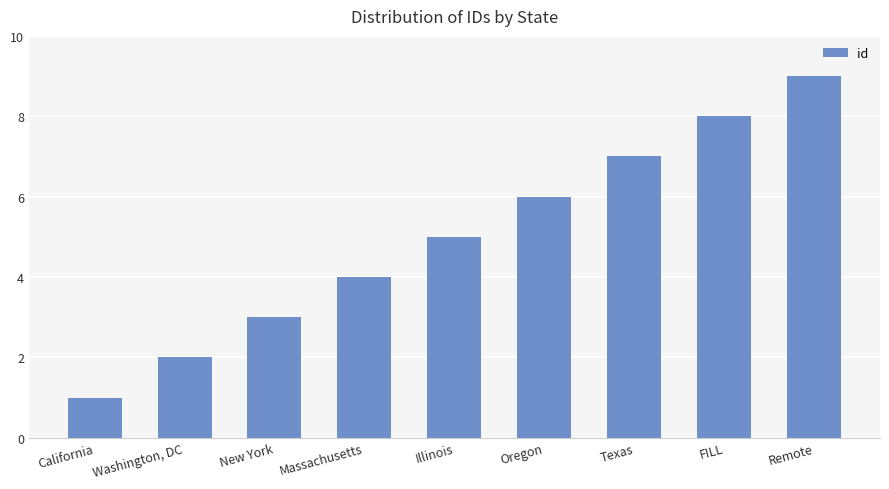

How many values are between 3 and 7?

5